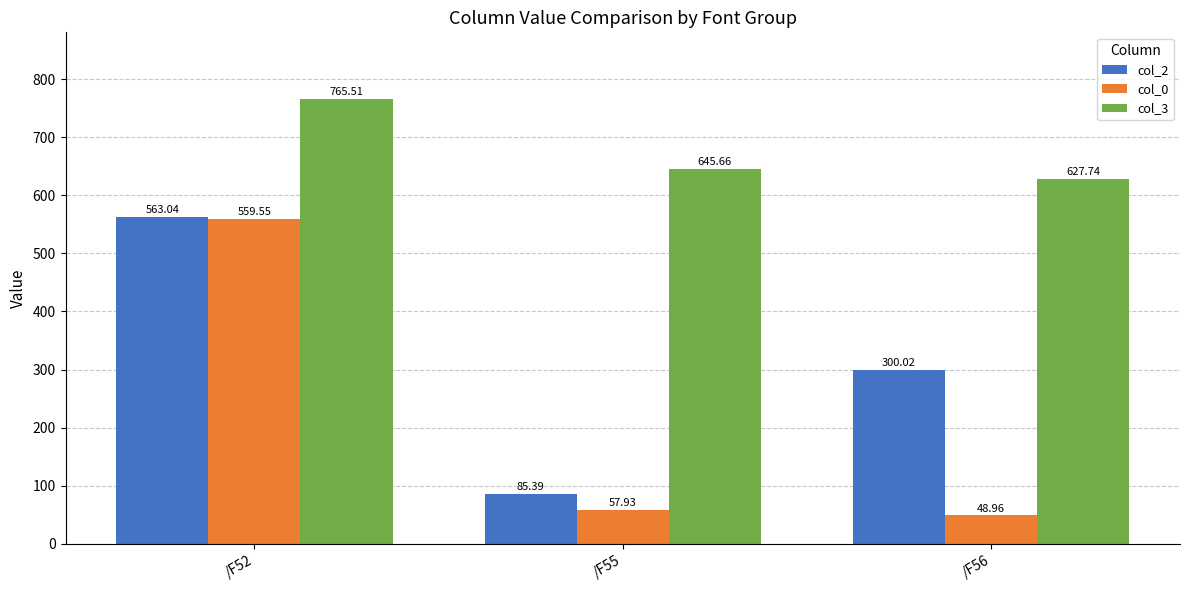

At /F56, list the series in order from largest to smallest.

col_3, col_2, col_0